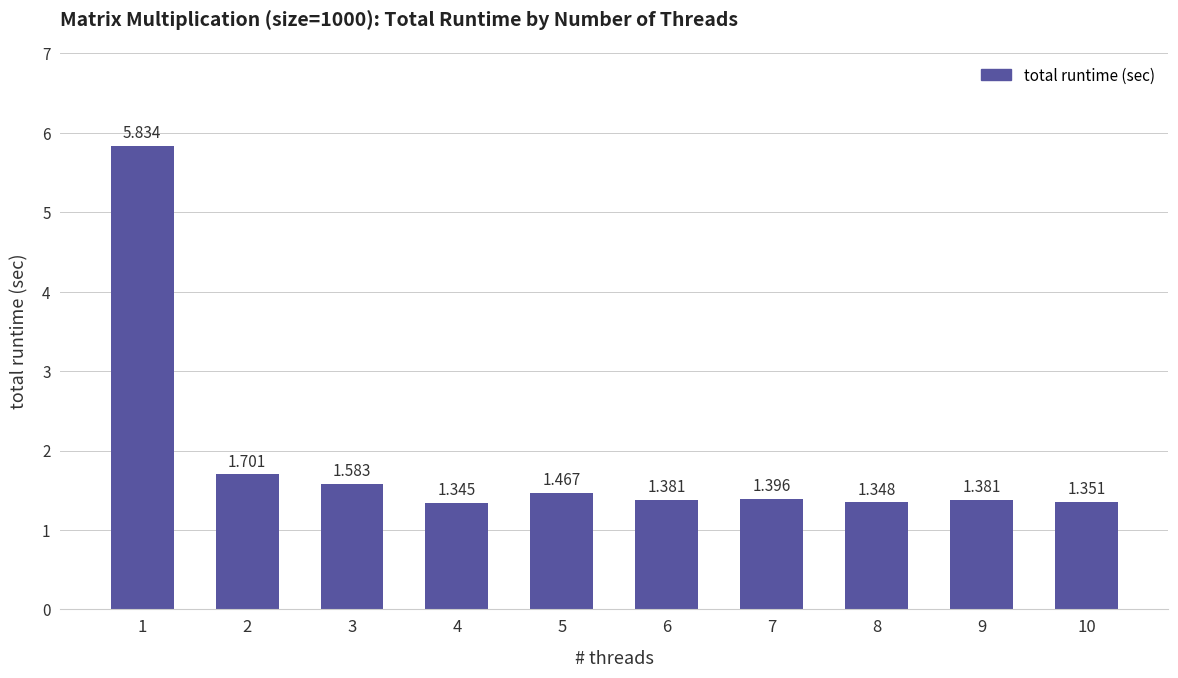

Reading left to right, extract all data points from this chart.

1=5.8	2=1.7	3=1.6	4=1.3	5=1.5	6=1.4	7=1.4	8=1.3	9=1.4	10=1.4